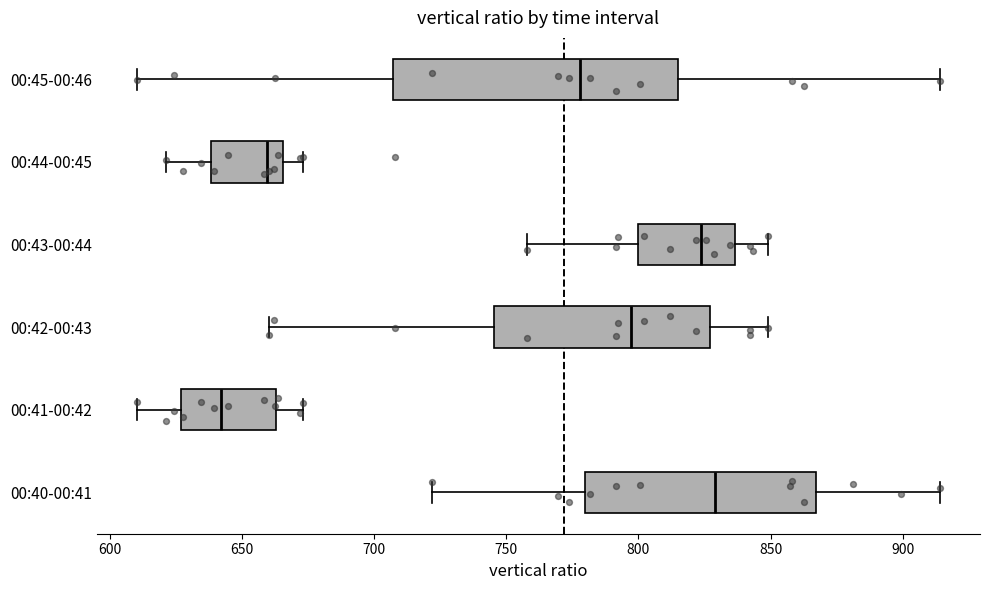

Reading bottom to top, transcribe this box plot: for each box, give where its median line is, the range the box spans, and where its two whiskers end, as read against the x-axis. The values are not printed on the chart, so give them approximately, as read against the axis.

00:40-00:41: median 830, box 780 to 865, whiskers 720 to 915
00:41-00:42: median 640, box 625 to 665, whiskers 610 to 675
00:42-00:43: median 795, box 745 to 825, whiskers 660 to 850
00:43-00:44: median 825, box 800 to 835, whiskers 760 to 850
00:44-00:45: median 660, box 640 to 665, whiskers 620 to 675
00:45-00:46: median 780, box 705 to 815, whiskers 610 to 915